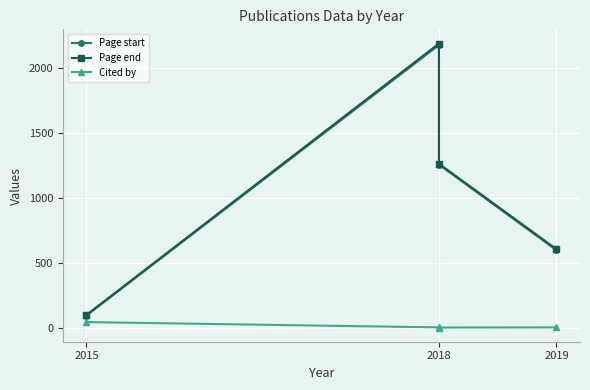

What is the difference between the highest and lowest values at 2019?

603